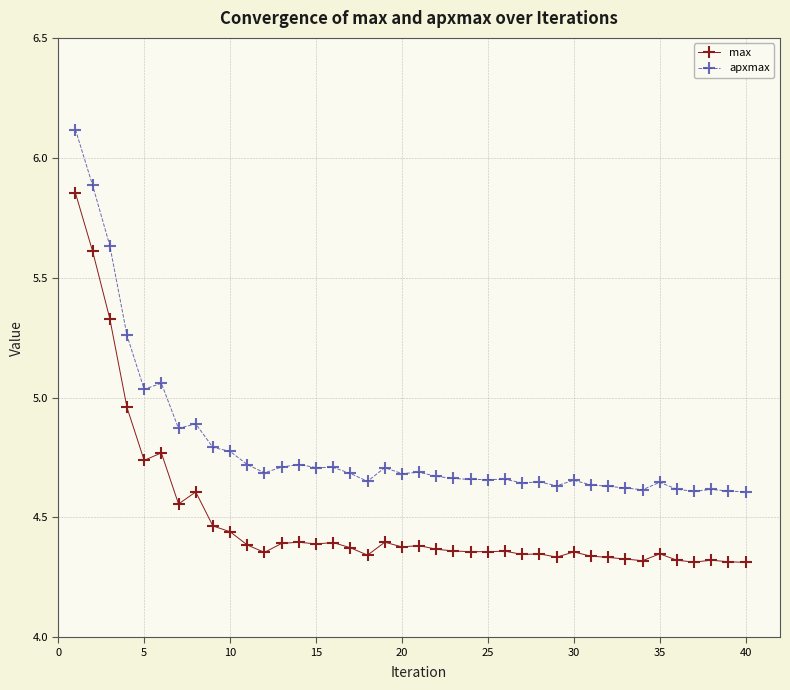

Rank the series by their average value, from highest to lowest.

apxmax, max